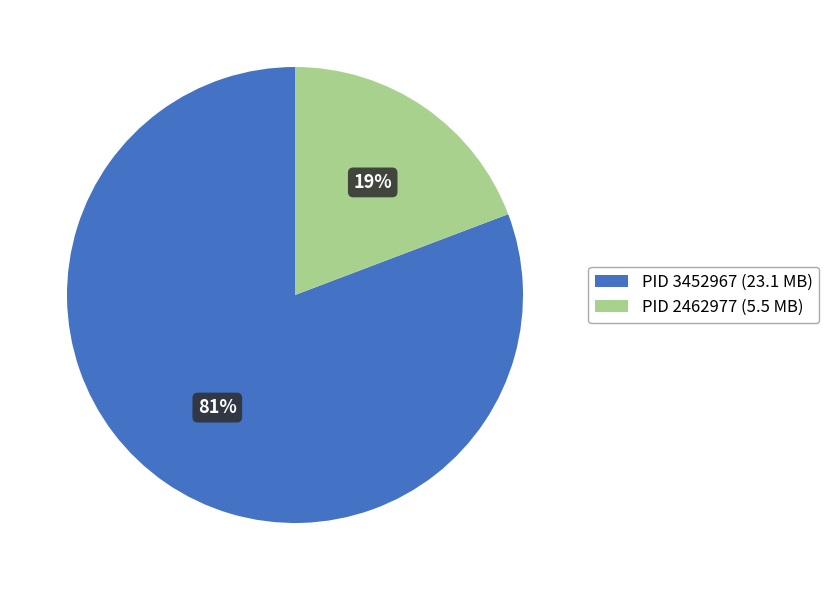

Is it true that PID 3452967 (23.1 MB) is 81% of the pie?

True